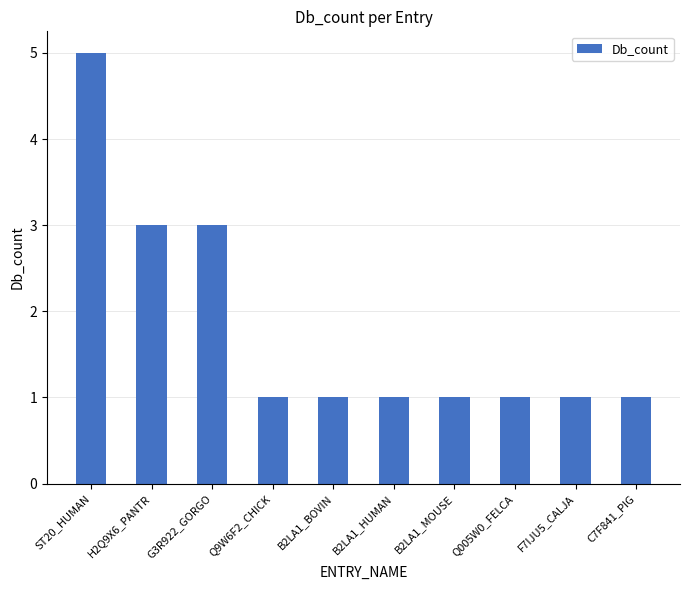

What is the label of the 4th bar from the left?

Q9W6F2_CHICK